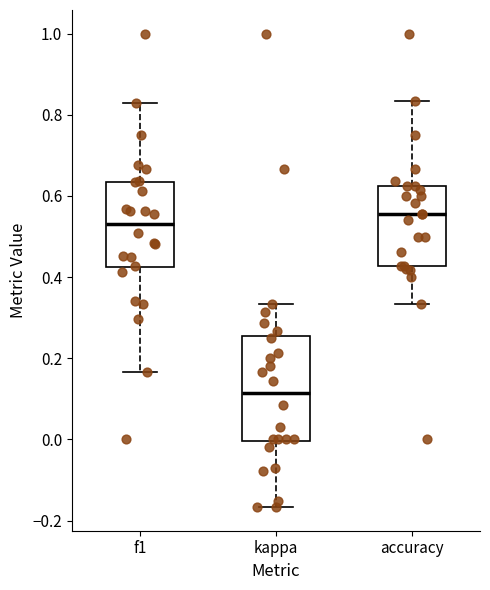

Which box's median line is the highest?

accuracy